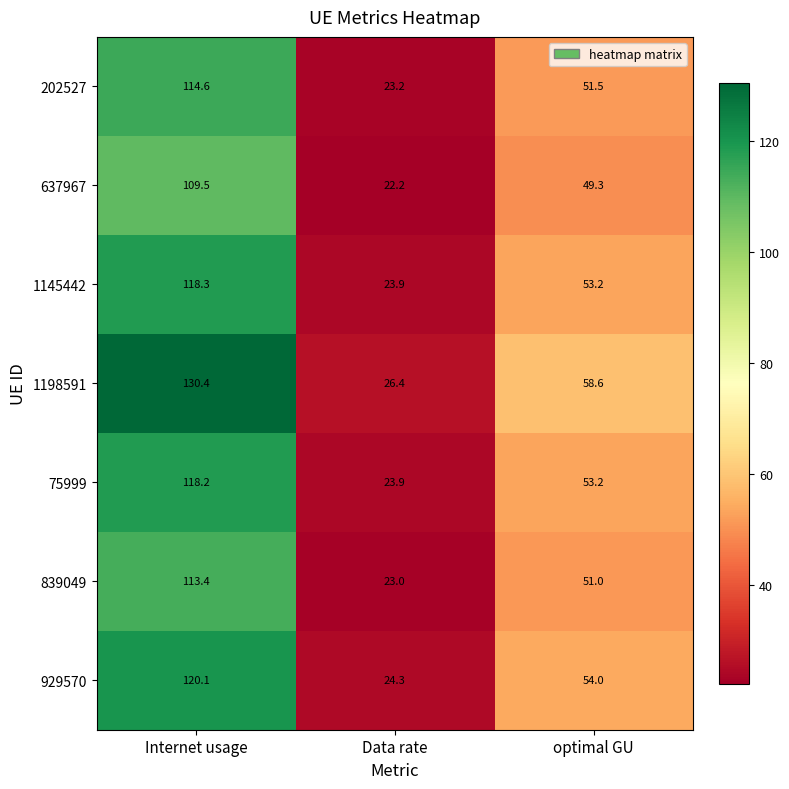

How many data points does each series have?

3